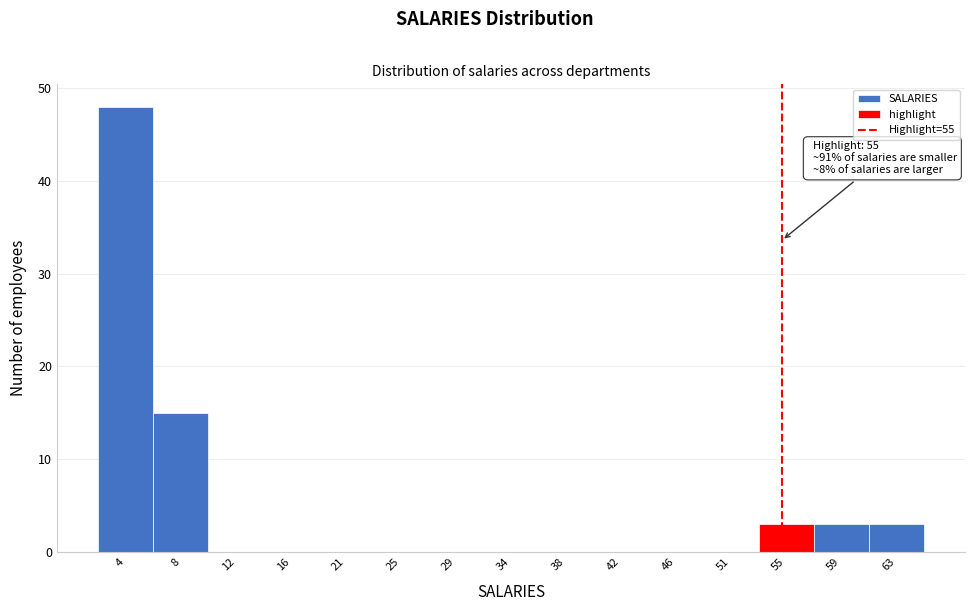

Reading right to left, extract all data points from this chart.

63=3	59=3	55=3	51=0	46=0	42=0	38=0	34=0	29=0	25=0	21=0	16=0	12=0	8=15	4=48